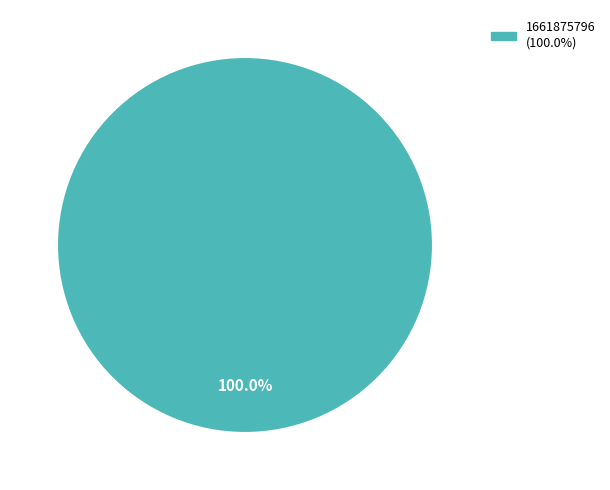

Is there any slice that represents more than half of the pie?

Yes